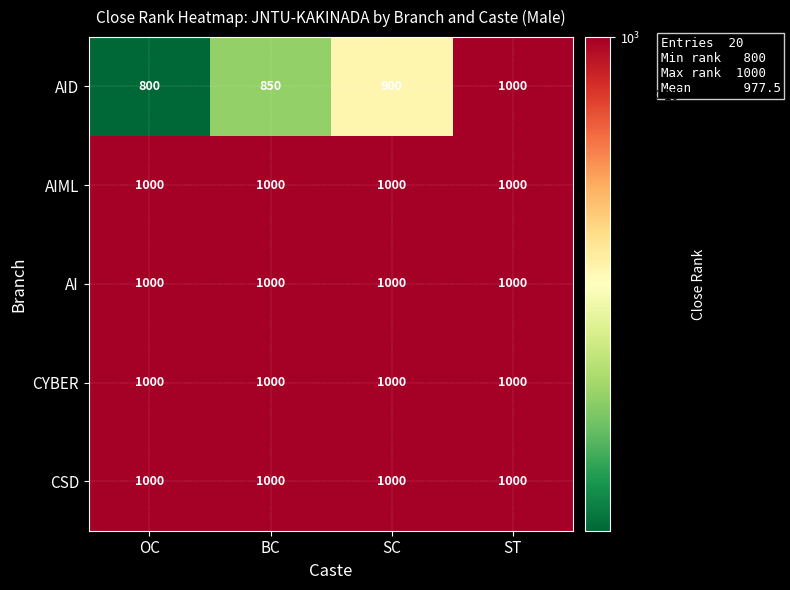

Reading right to left, transcribe all the data shown in this chart.

AID: ST=1000	SC=900	BC=850	OC=800
AIML: ST=1000	SC=1000	BC=1000	OC=1000
AI: ST=1000	SC=1000	BC=1000	OC=1000
CYBER: ST=1000	SC=1000	BC=1000	OC=1000
CSD: ST=1000	SC=1000	BC=1000	OC=1000